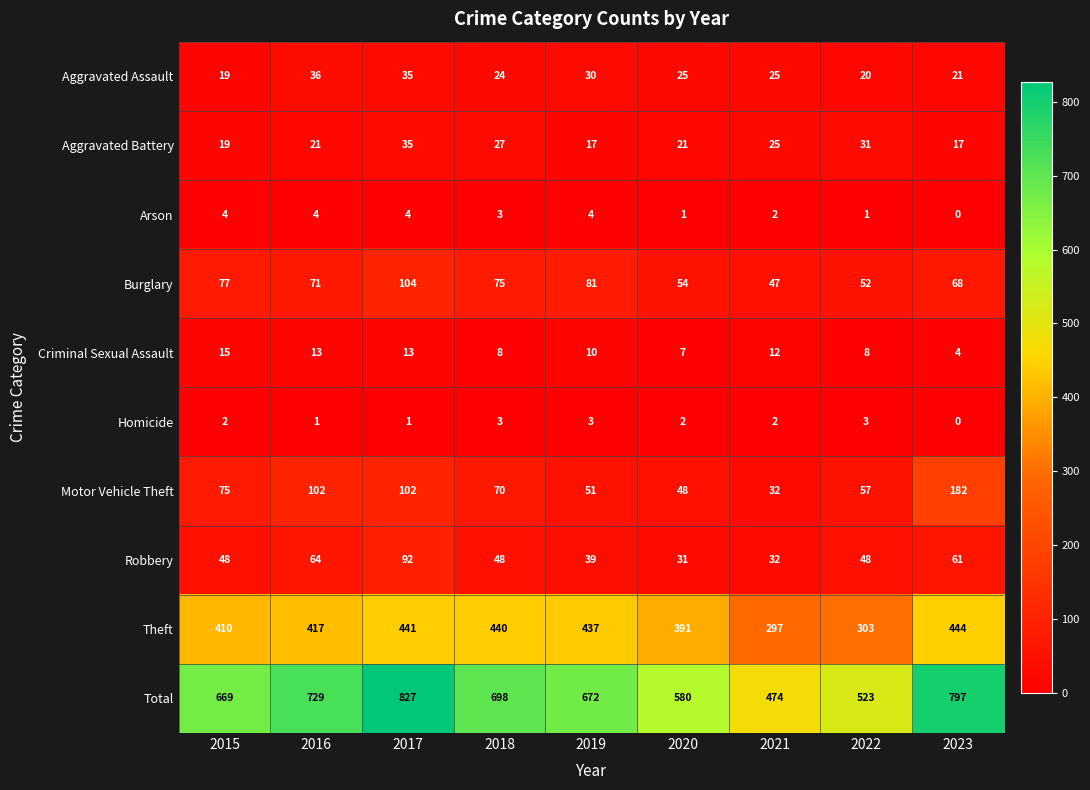

How many data points does each series have?

9